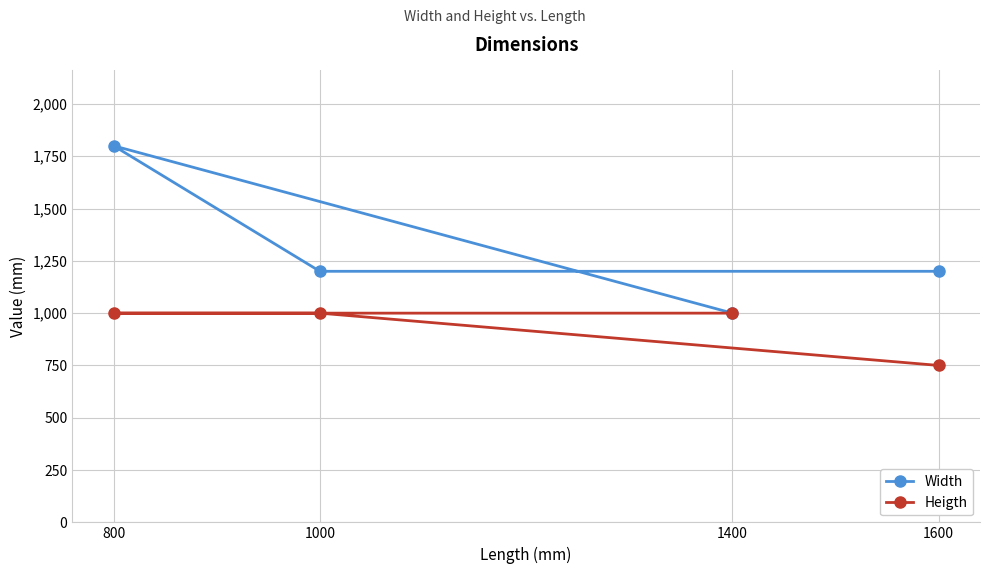

True or false: Heigth has a value of 750 at 1600.

True